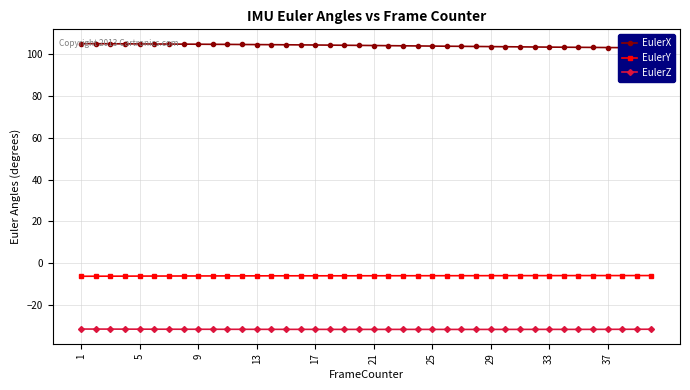

True or false: EulerY and EulerZ cross at least once.

False